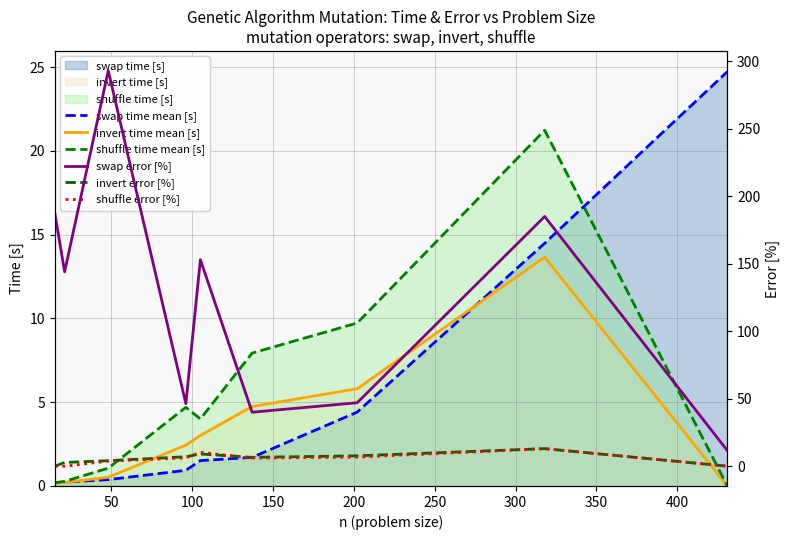

Reading left to right, list all the values displayed in this chart.

swap time mean [s]: 0.2	0.2	0.4	0.9	1.5	1.7	4.4	14.5	24.7
invert time mean [s]: 0.2	0.2	0.5	2.4	3.0	4.7	5.8	13.7	0.0
shuffle time mean [s]: 0.2	0.3	1.1	4.7	4.0	7.9	9.7	21.2	0.0
swap error [%]: 187.0	144.0	293.0	46.3	153.0	40.0	47.0	185.0	11.6
invert error [%]: 0.0	2.8	4.1	7.0	9.1	6.6	7.7	13.0	0.0
shuffle error [%]: 0.0	0.0	3.8	6.2	10.3	6.0	6.7	13.0	0.0